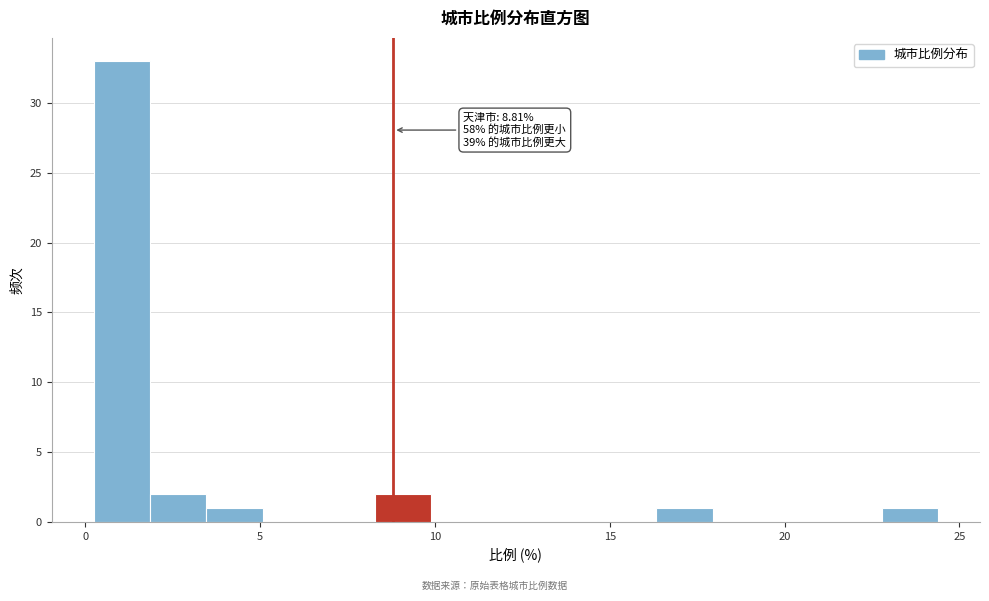

Read against the x-axis, roughly where is the centre of the tallest bar?

1.0